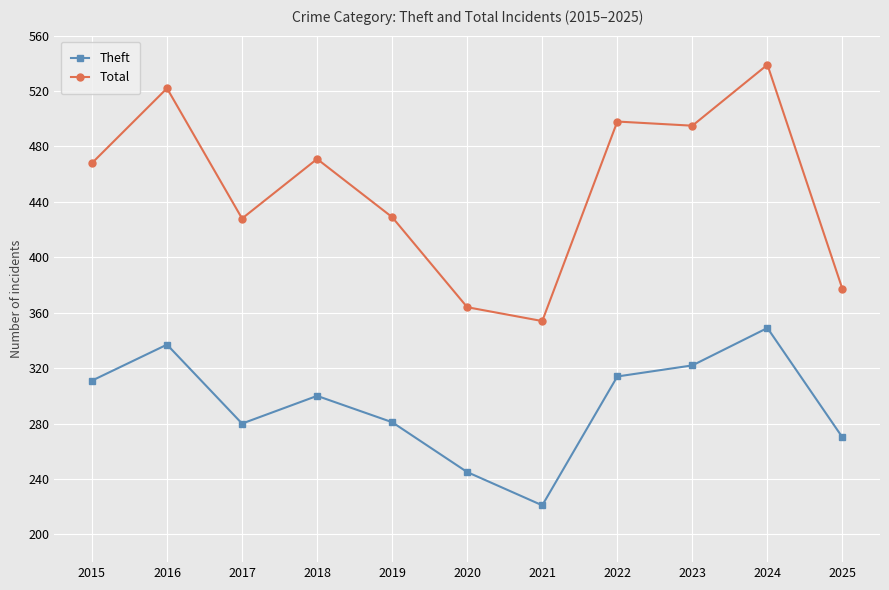

The value of Total at 2016 is 105. True or false?

False